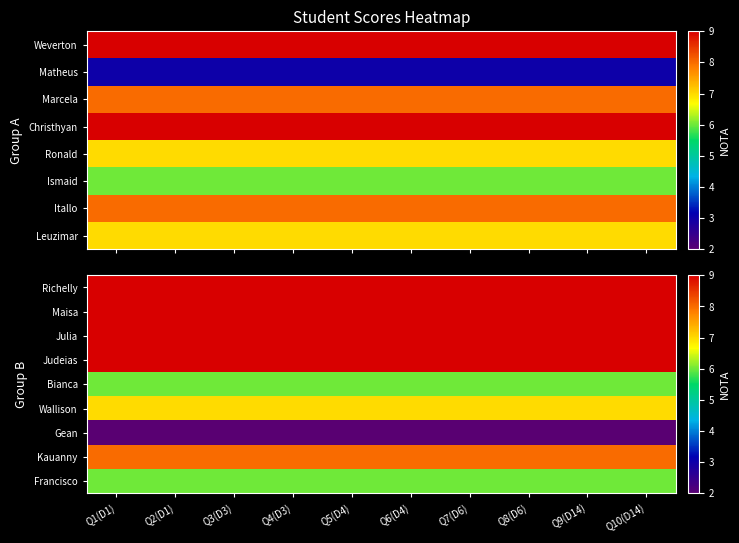

Which category has the lowest value across all series?

Q1(D1)